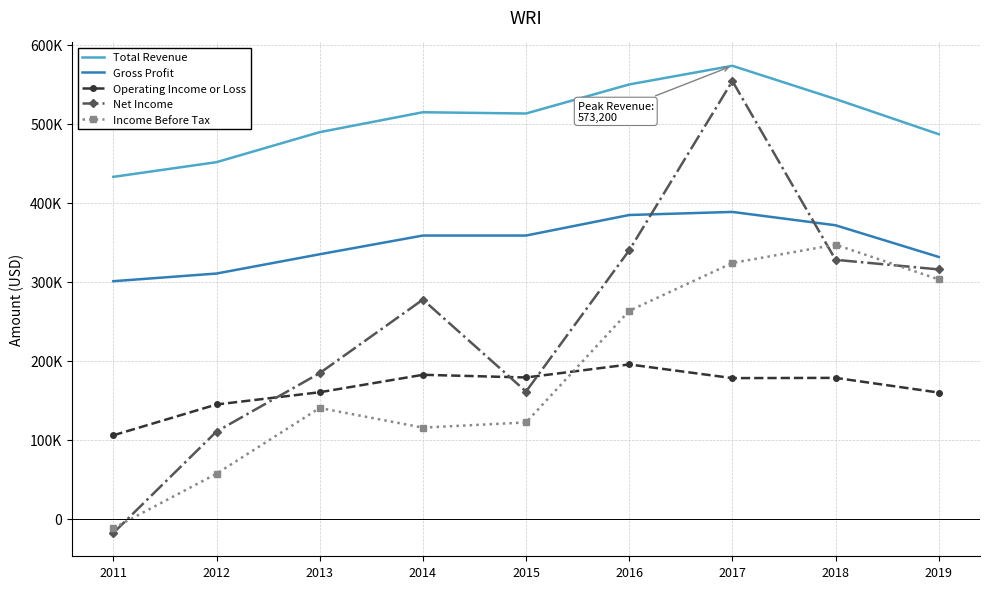

Reading right to left, what are all the values shown in this chart?

Total Revenue: 486600	531100	573200	549600	512800	514400	489200	451200	432600
Gross Profit: 331200	371300	388200	384300	358300	358300	334600	310200	300500
Operating Income or Loss: 159500	178100	177800	195100	178600	182000	159900	144400	105400
Net Income: 315400	327600	553900	339600	160800	277200	184100	110200	-18200
Income Before Tax: 302800	346700	323600	263000	121700	115100	140000	56800	-12200